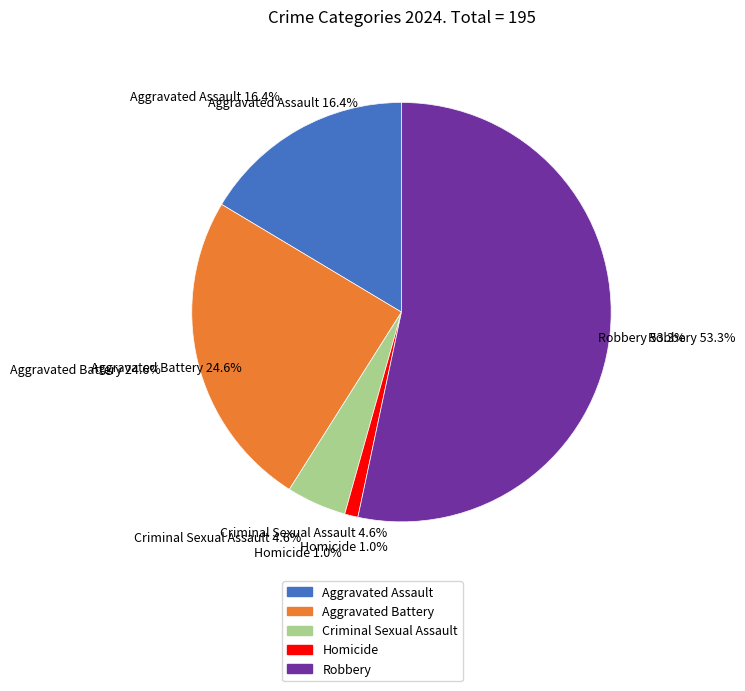

Is the sum of Homicide and Aggravated Assault greater than half?

No